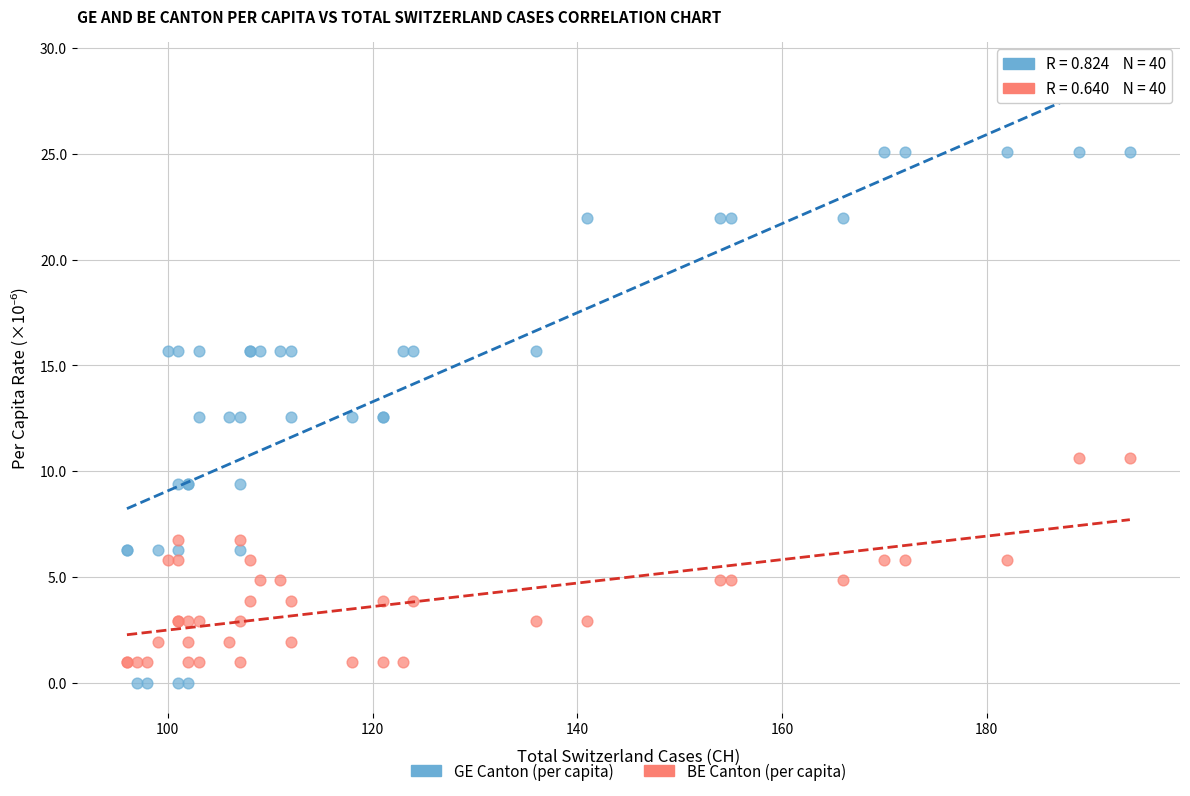

What are all the series names shown in the legend?

GE Canton (per capita), BE Canton (per capita)